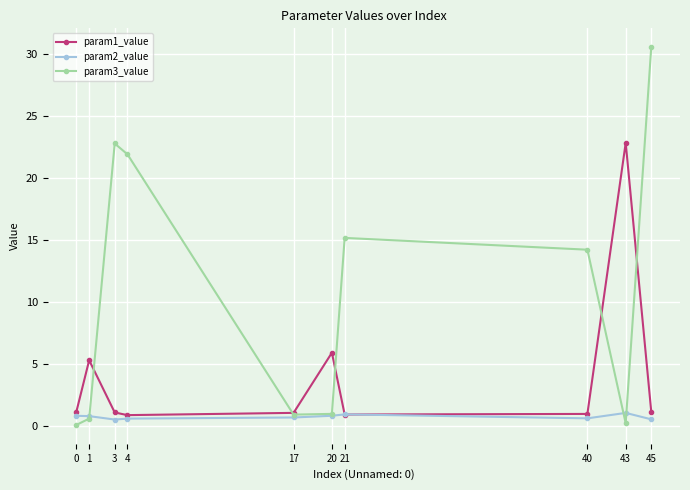

What is the difference between the param3_value values at 40 and 20?

13.2